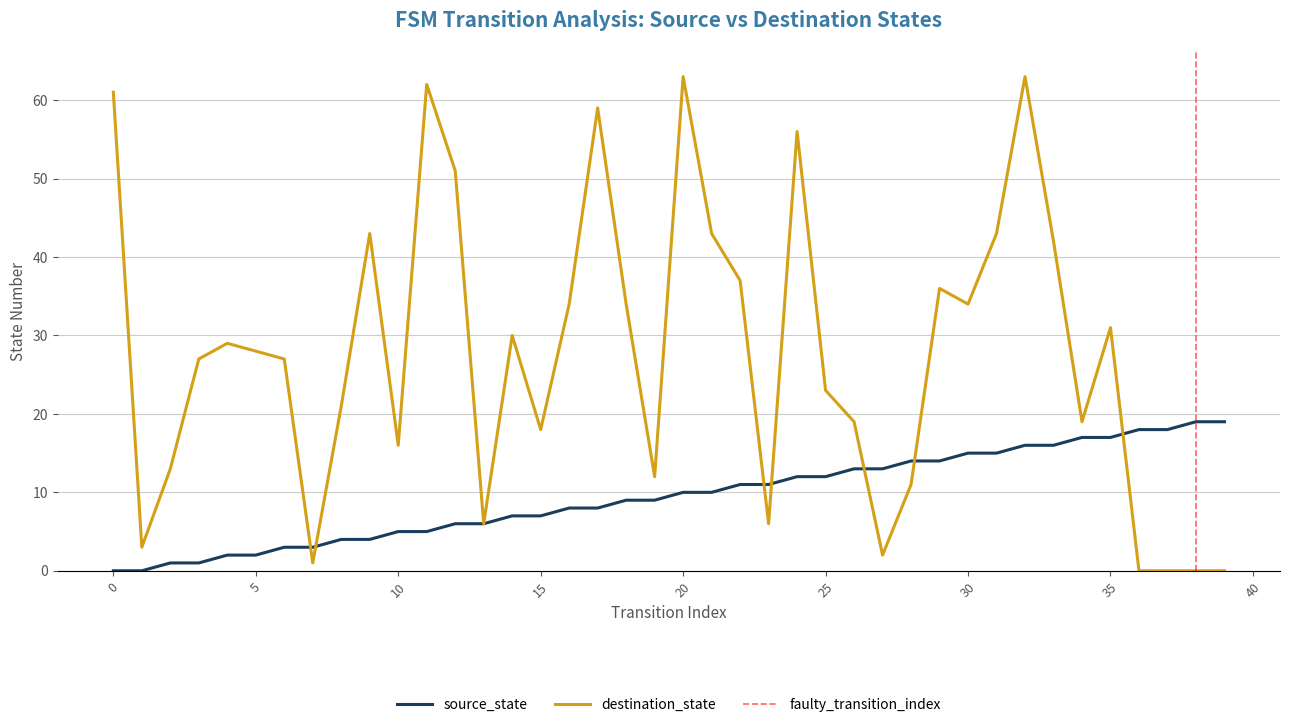

Is this an area chart (filled region under the line)?

No